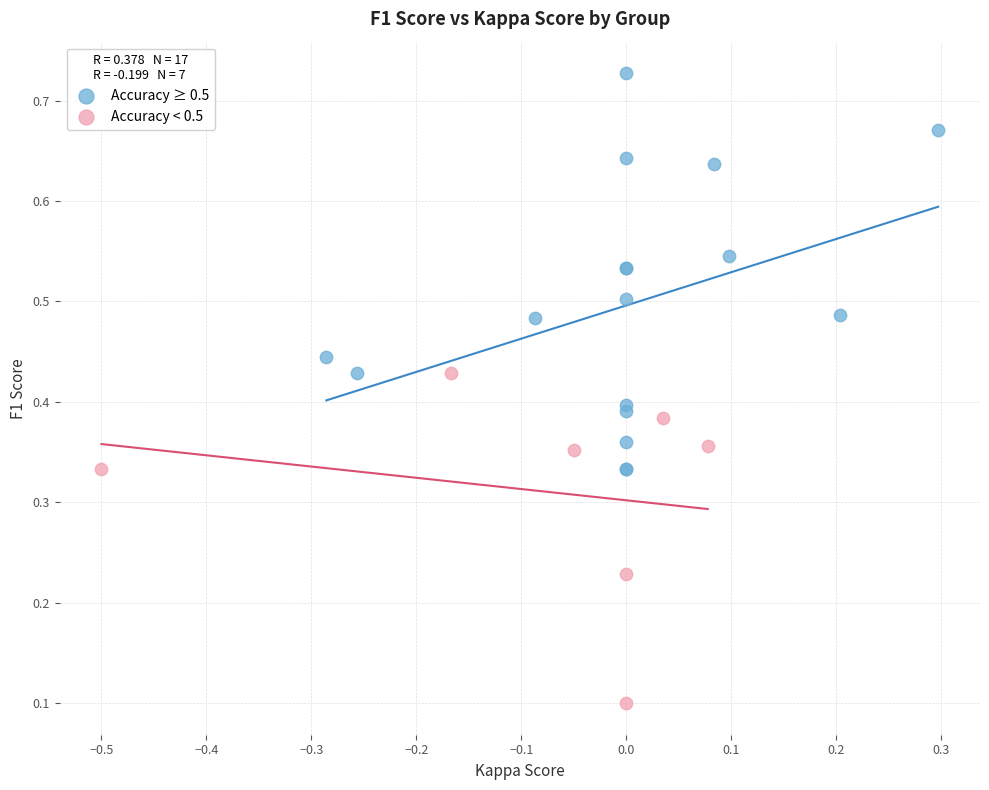

Which series contains the highest Y value?

Accuracy ≥ 0.5